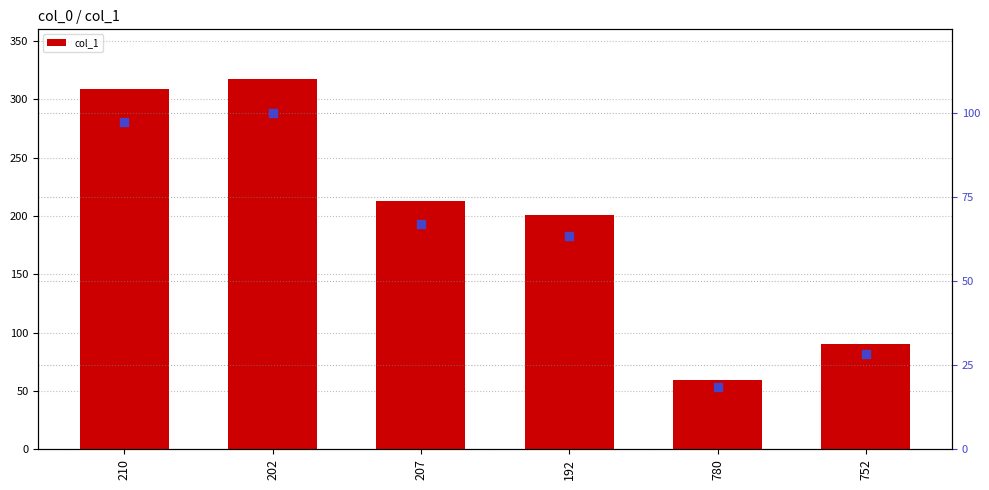

What is the total value across all series at 192?

264.4